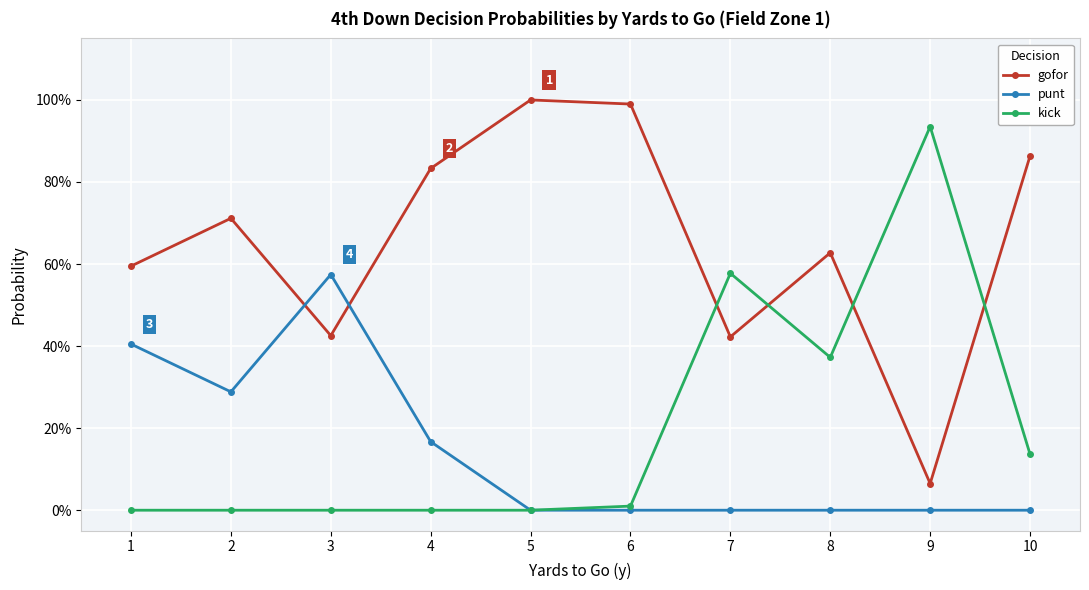

Does the chart have visible grid lines?

Yes